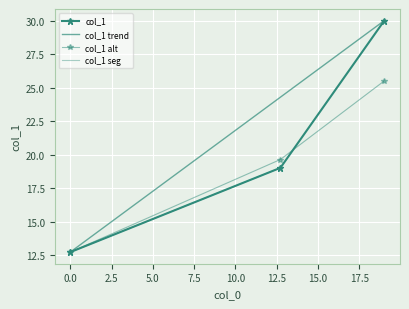

Reading right to left, list all the values displayed in this chart.

30.0	19.0	12.7